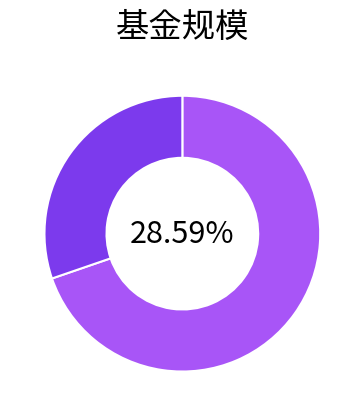

Is 天弘越南市场股票（QDII）A the majority of the pie?

Yes